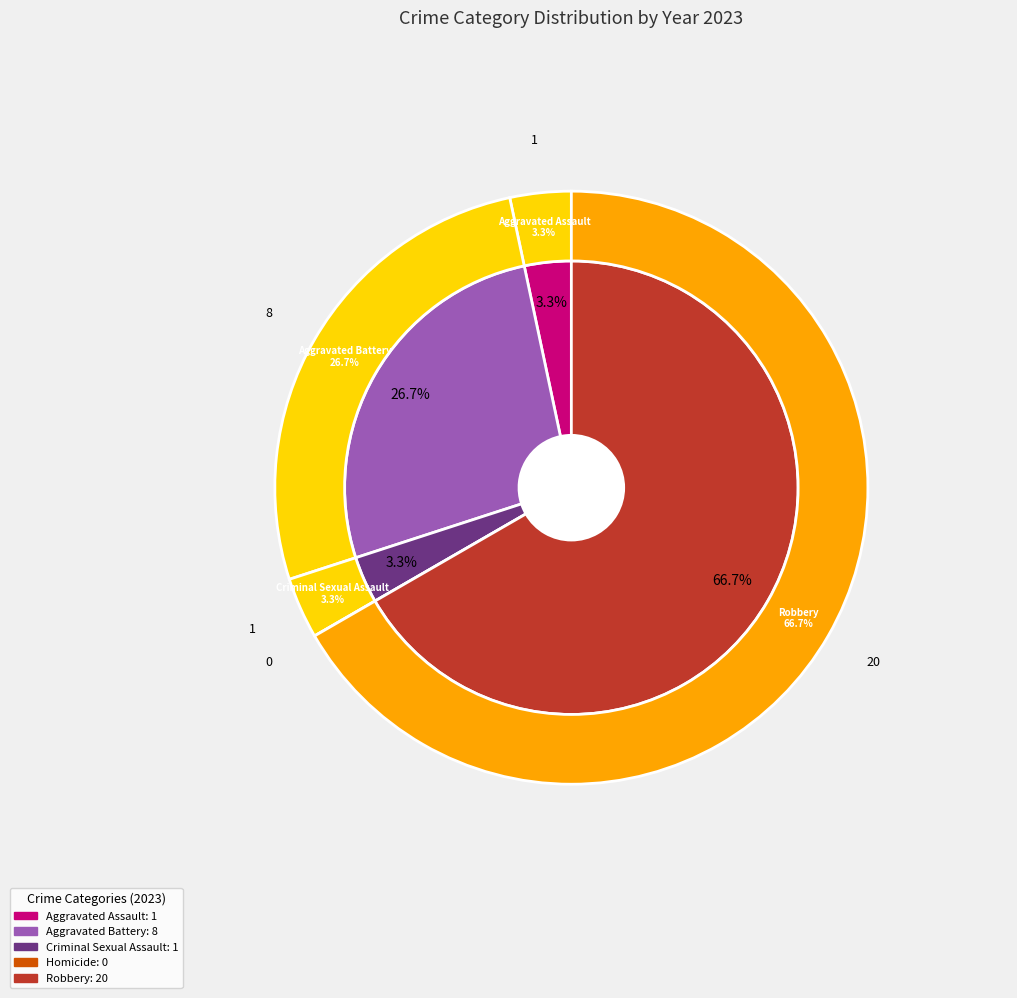

To the nearest percent, what is the difference between the largest and smallest slice percentages?

67%